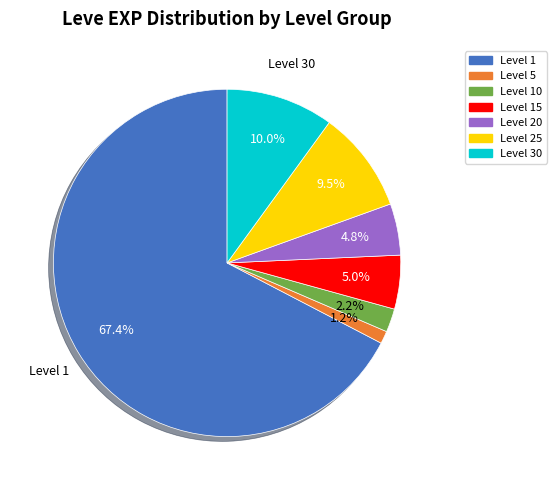

How many slices are in this pie chart?

7